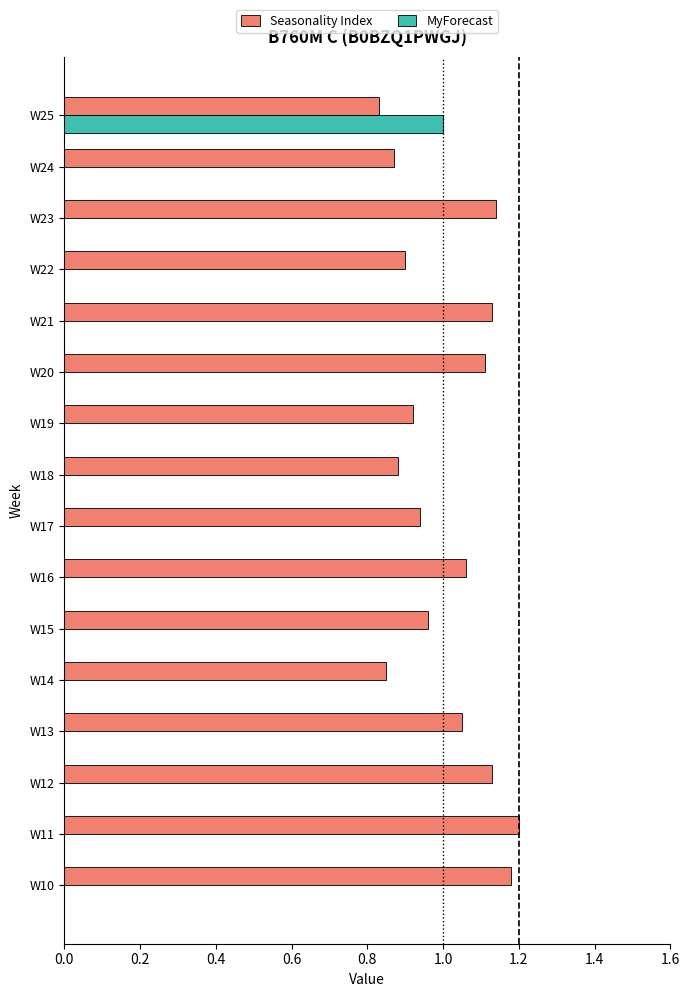

Is it true that Seasonality Index equals 0.9 at W18?

True